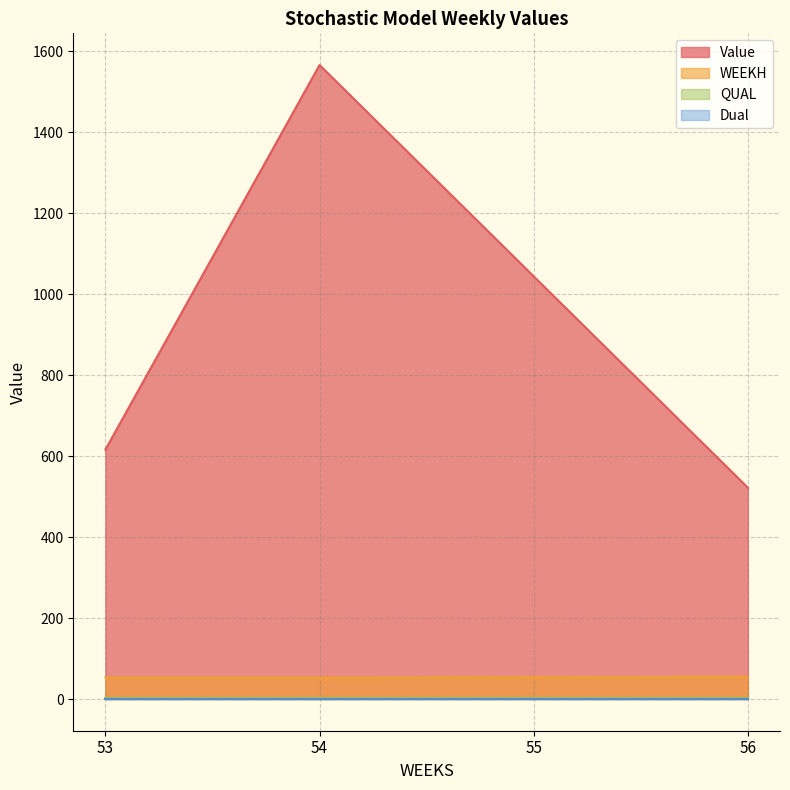

Between 54 and 56, which is larger?

54